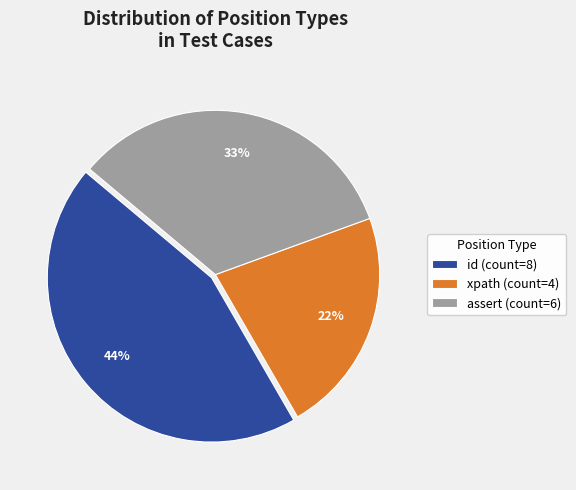

Which has a higher value, assert (count=6) or id (count=8)?

id (count=8)